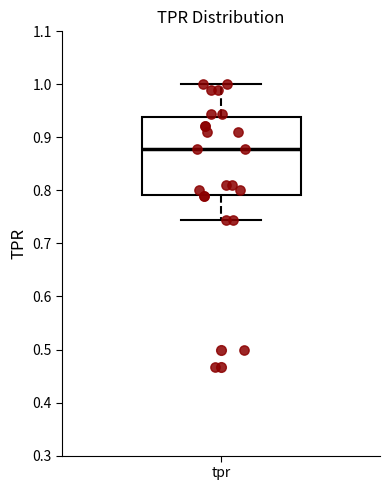

Where does the median line of the box for tpr sit on the y-axis? The values are not printed on the chart, so give them approximately, as read against the axis.

0.88